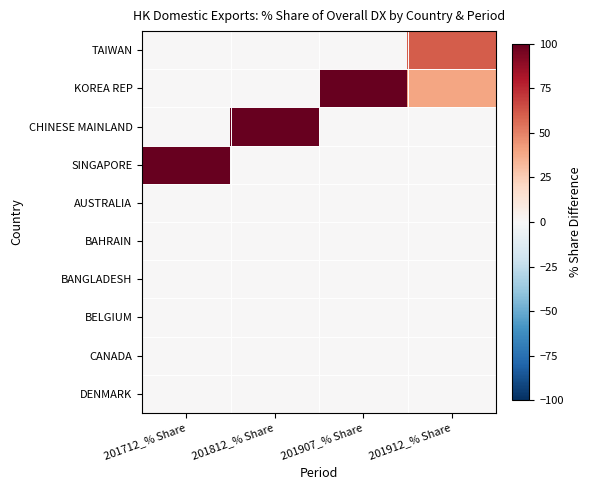

At which category does the chart reach its minimum across all series?

201712_% Share